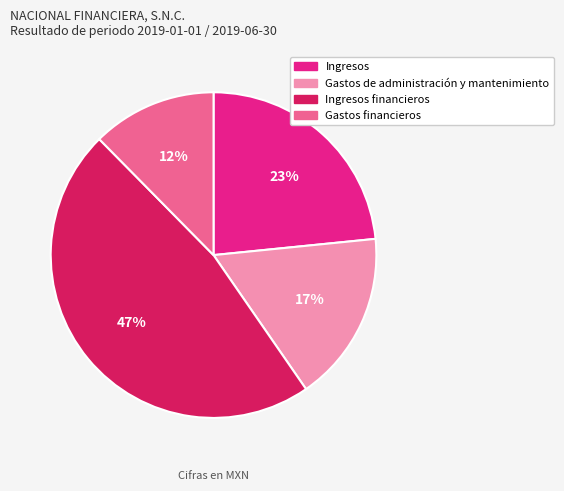

Is there a majority slice in this chart?

No